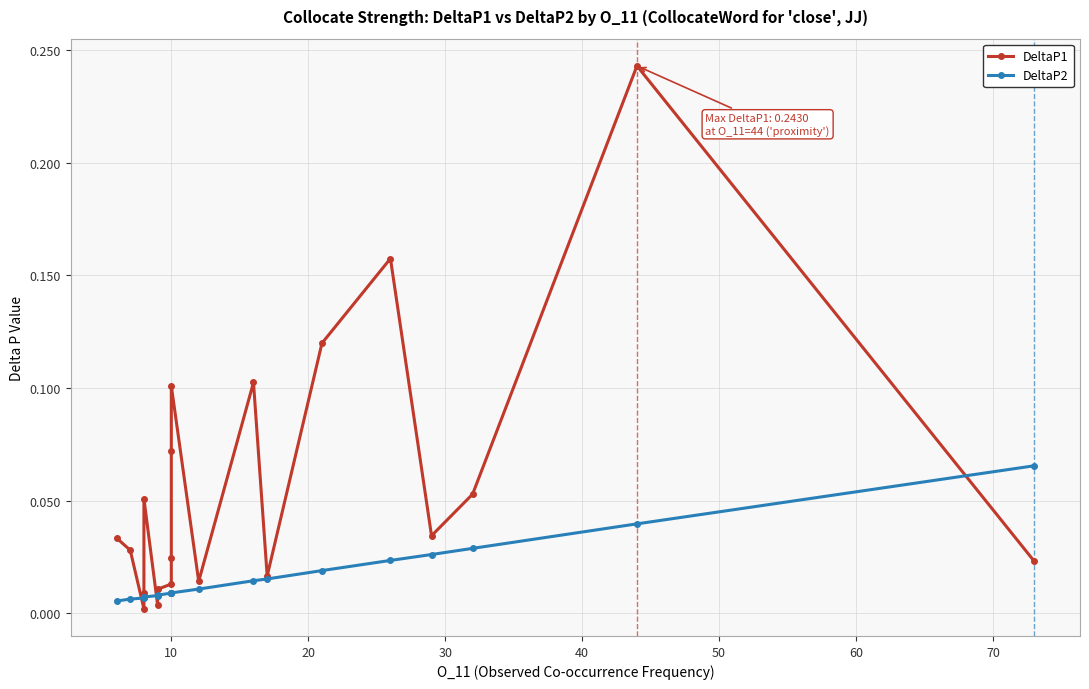

What is the average value of the DeltaP1 series?

0.1